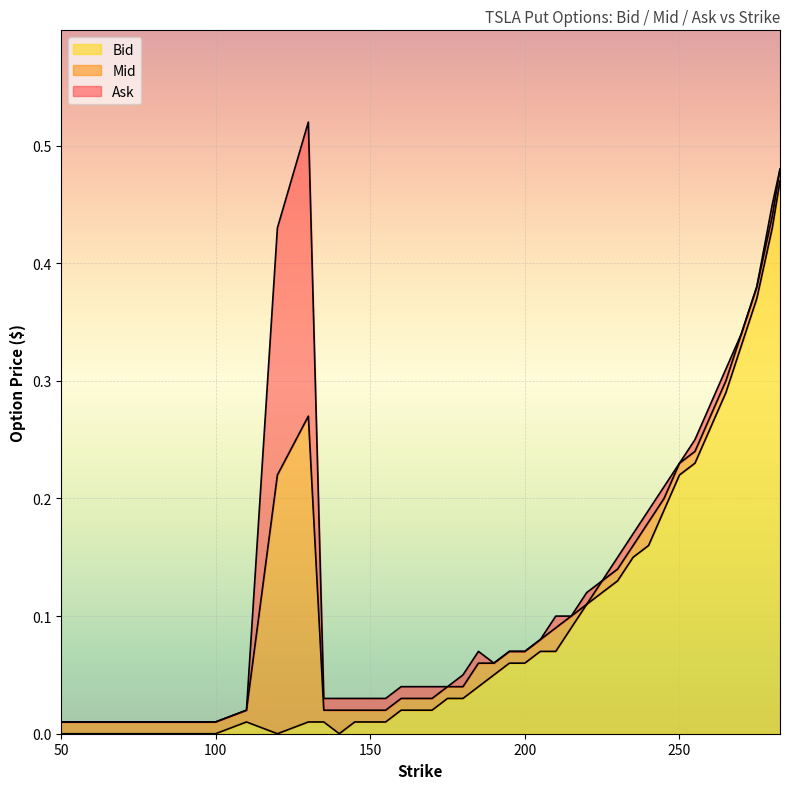

Which series has the largest total across all categories?

Ask